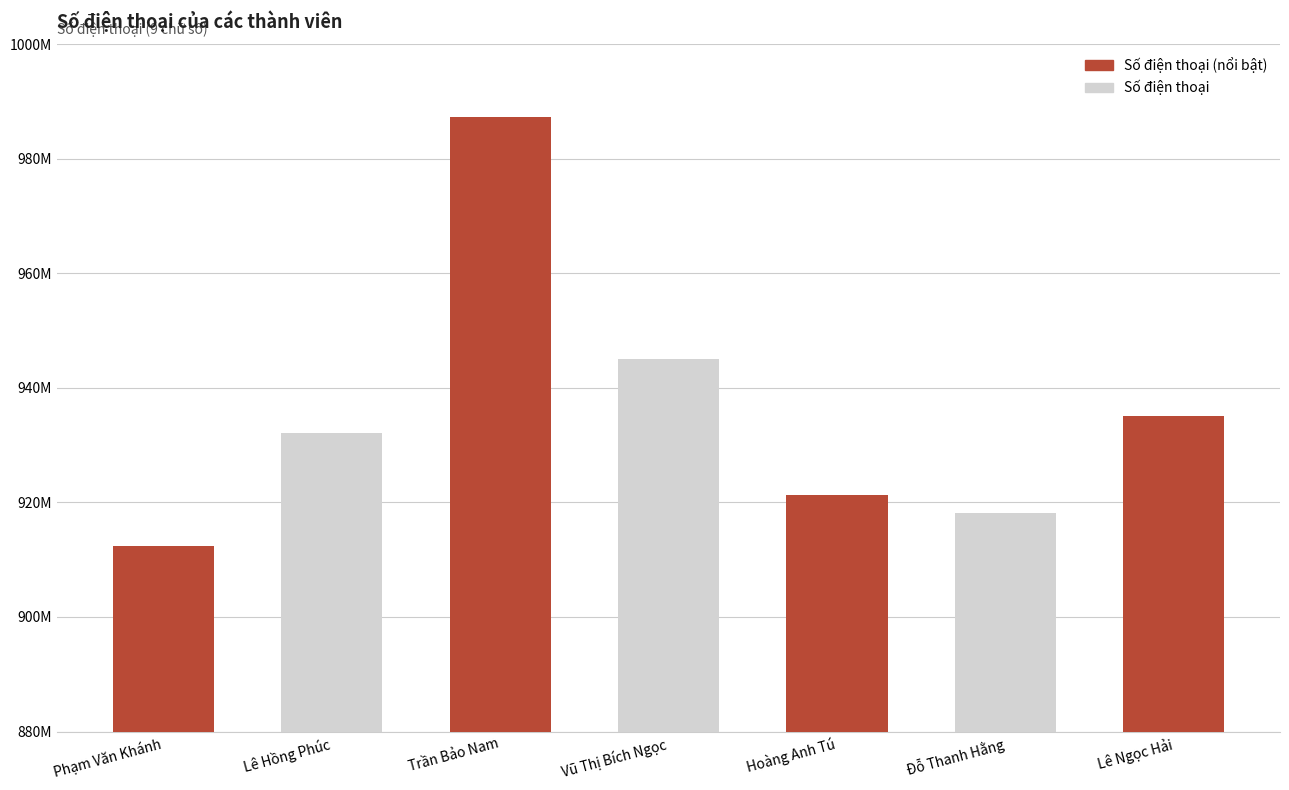

List the labels in order of value, smallest first.

Phạm Văn Khánh, Đỗ Thanh Hằng, Hoàng Anh Tú, Lê Hồng Phúc, Lê Ngọc Hải, Vũ Thị Bích Ngọc, Trần Bảo Nam